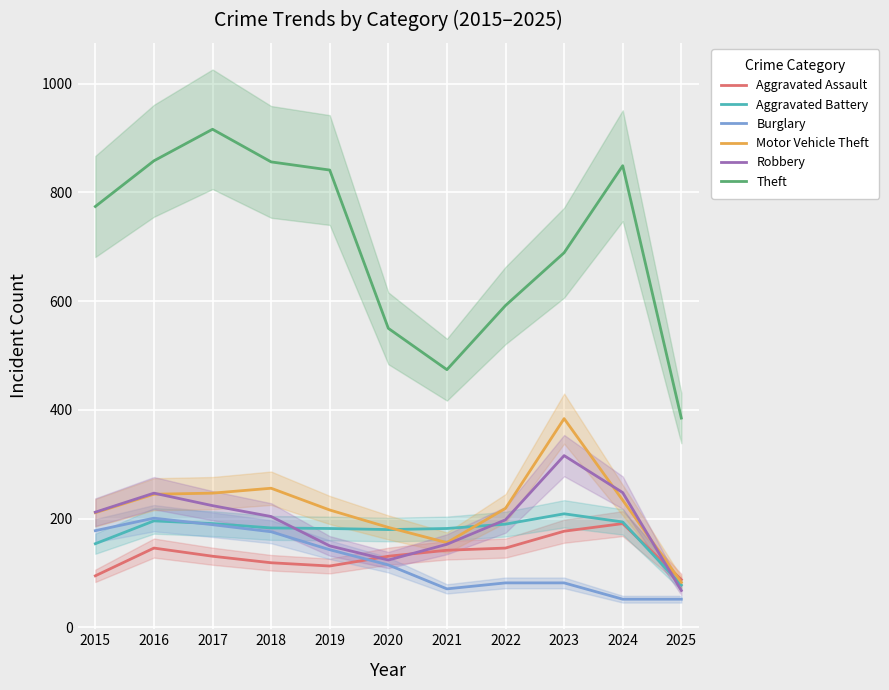

Where is the first local minimum for Motor Vehicle Theft?

2021